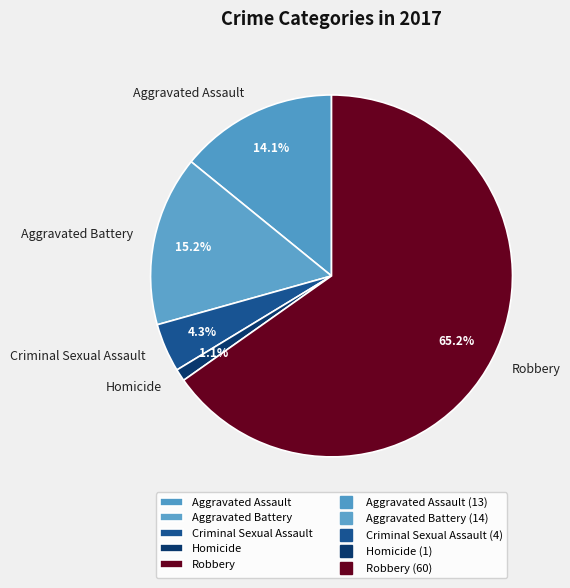

True or false: Robbery accounts for 65% of the total.

True